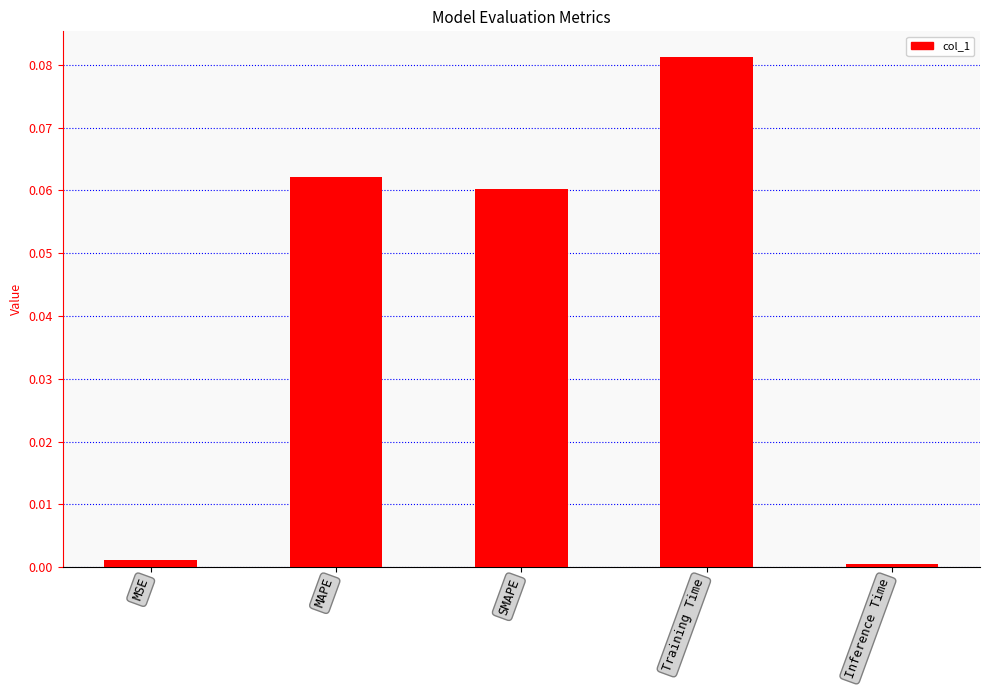

Which has a higher value, MSE or MAPE?

MAPE